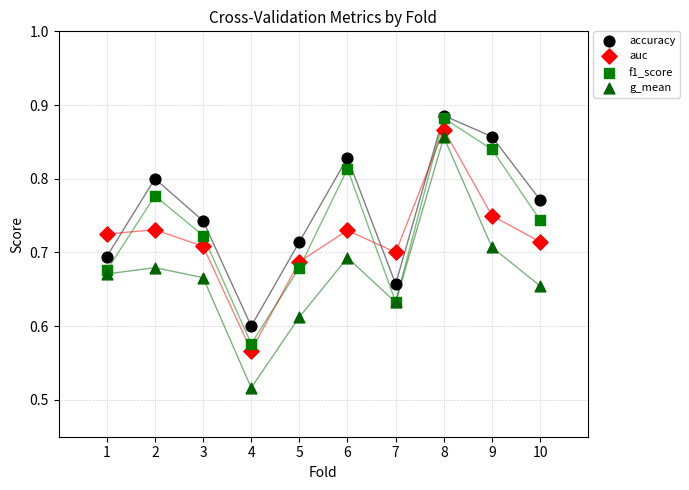

Which series contains the lowest Y value?

g_mean